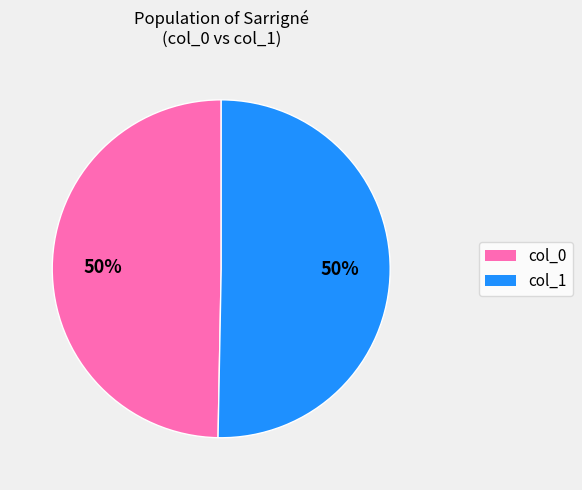

To the nearest percent, what is the average slice percentage?

50%